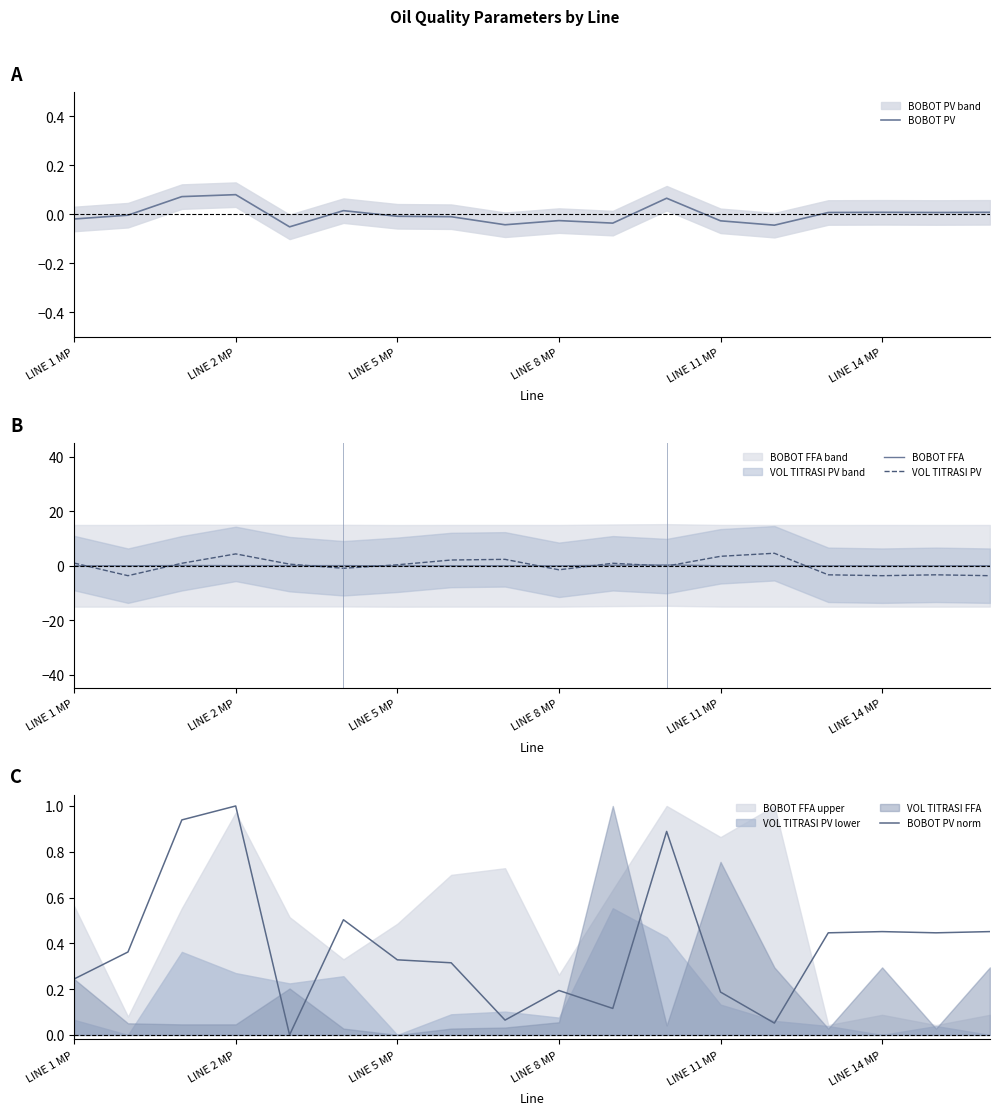

What is the value of the VOL TITRASI PV point at the 16th from the left?

-3.7